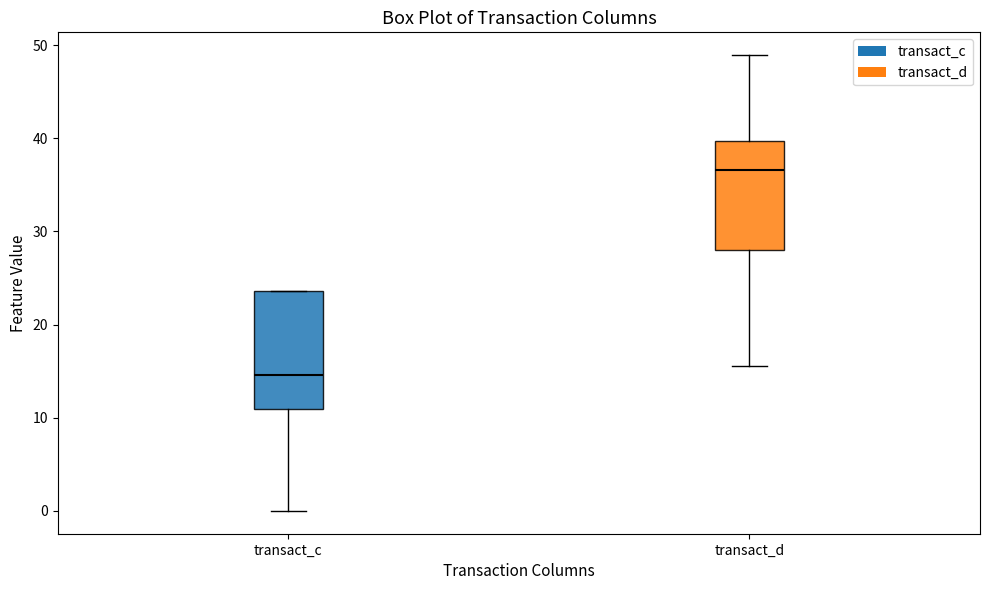

Reading left to right, transcribe this box plot: for each box, give where its median line is, the range the box spans, and where its two whiskers end, as read against the y-axis. The values are not printed on the chart, so give them approximately, as read against the axis.

transact_c: median 15, box 11 to 24, whiskers 0 to 24
transact_d: median 37, box 28 to 40, whiskers 16 to 49